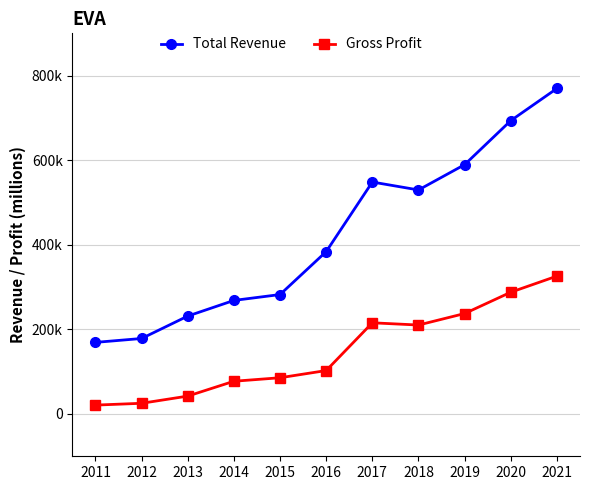

List the series in order of their peak value, lowest first.

Gross Profit, Total Revenue